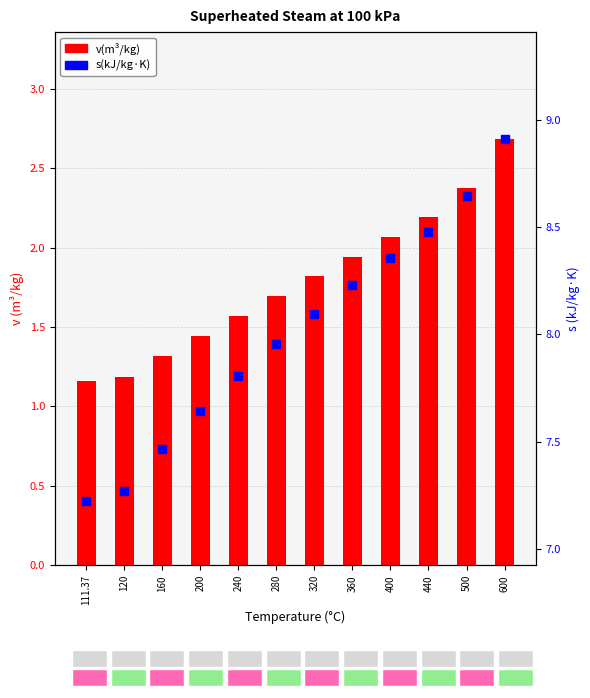

Reading right to left, extract all data points from this chart.

v(m³/kg): 600=2.7	500=2.4	440=2.2	400=2.1	360=1.9	320=1.8	280=1.7	240=1.6	200=1.4	160=1.3	120=1.2	111.37=1.2
s(kJ/kg·K): 600=8.9	500=8.6	440=8.5	400=8.4	360=8.2	320=8.1	280=8.0	240=7.8	200=7.6	160=7.5	120=7.3	111.37=7.2